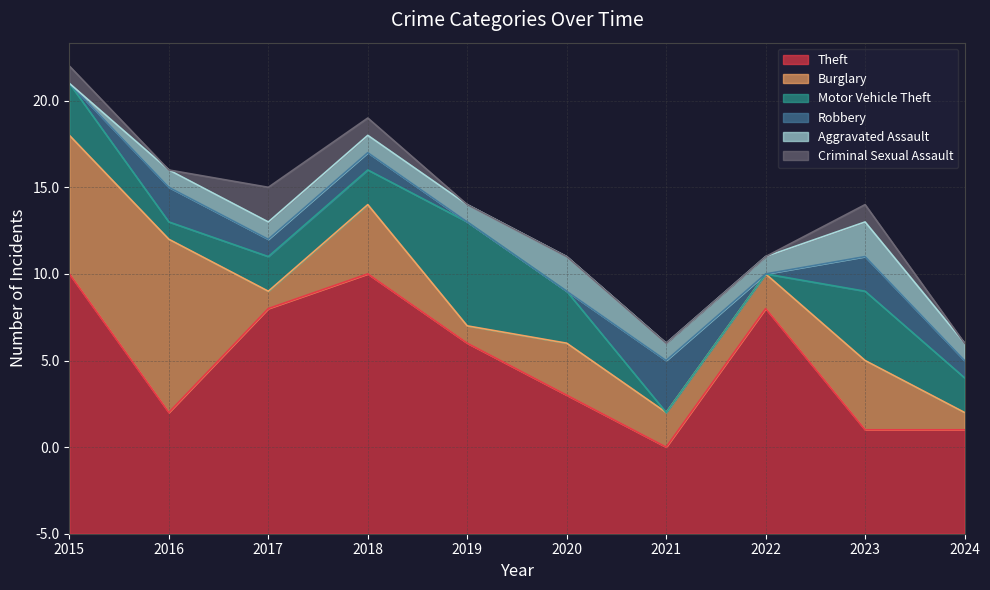

Which series has the largest range (max minus min)?

Theft